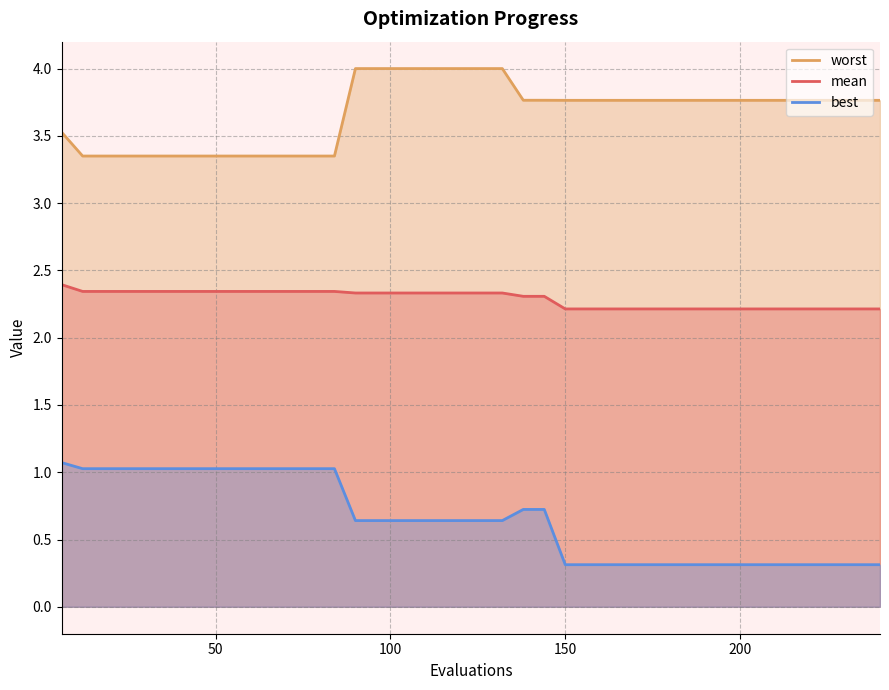

How many categories are shown in the chart?

40